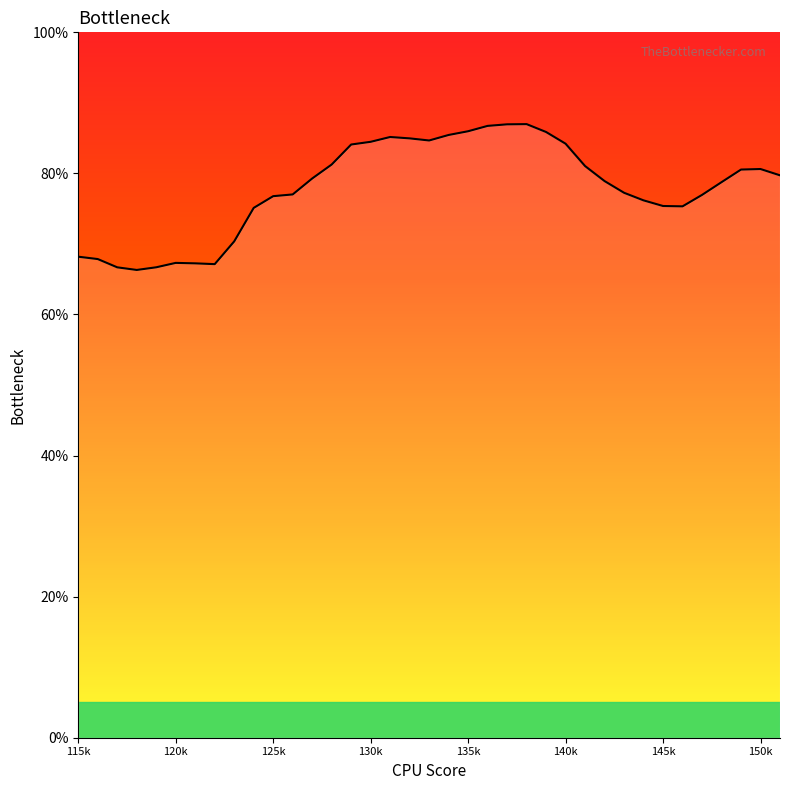

What is the maximum value shown in the chart?

87.0